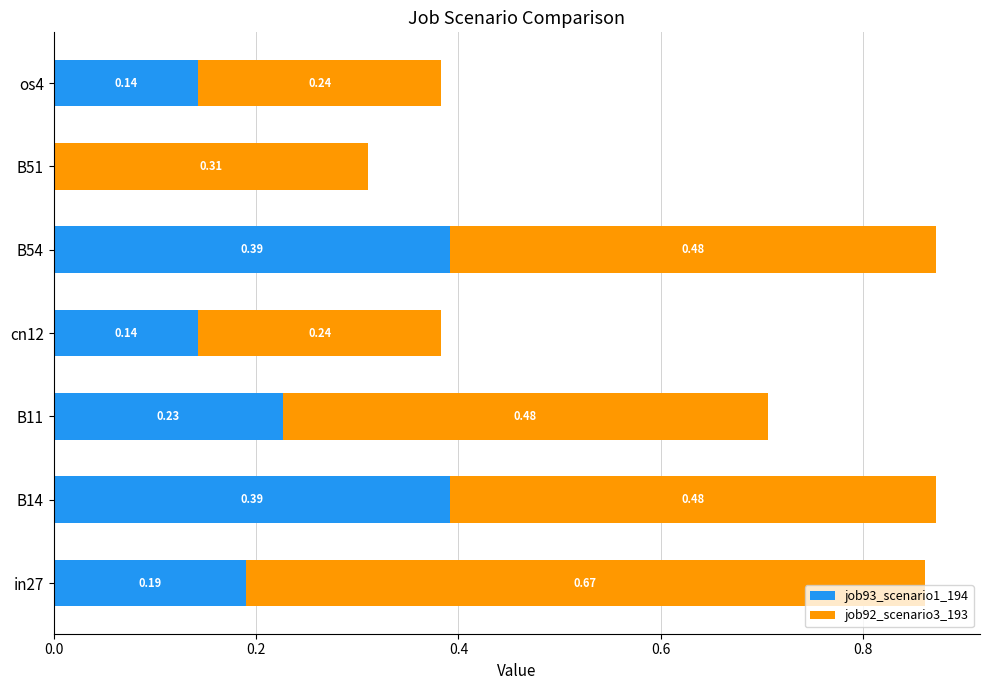

Count the job93_scenario1_194 values in the range 0 to 1.

7